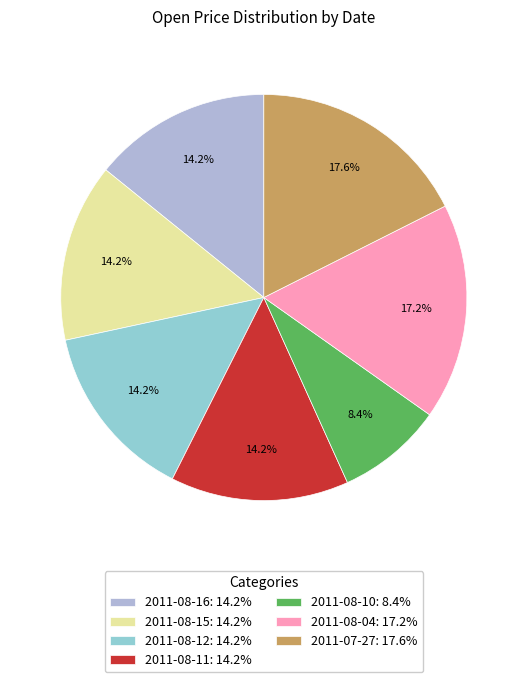

Does 2011-08-04 account for over 50% of the chart?

No